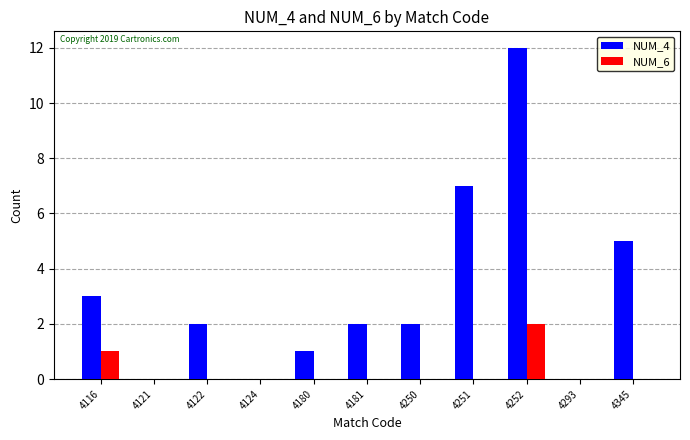

At which category is the sum across all series the highest?

4252